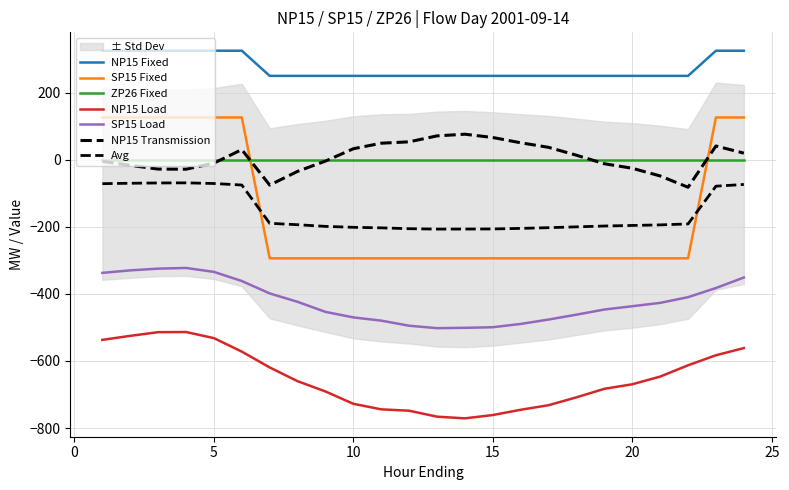

Does the chart have visible grid lines?

Yes